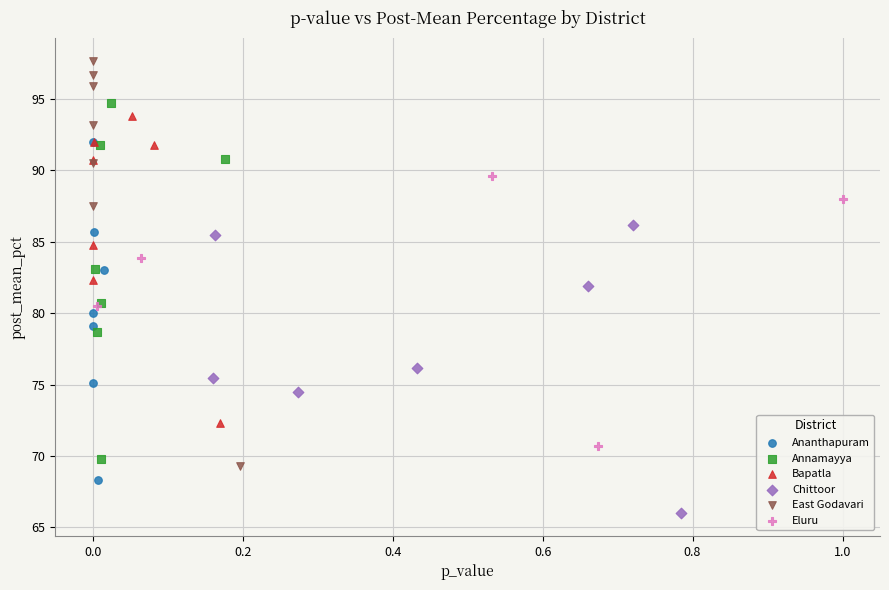

Which series has the widest spread of Y values?

East Godavari